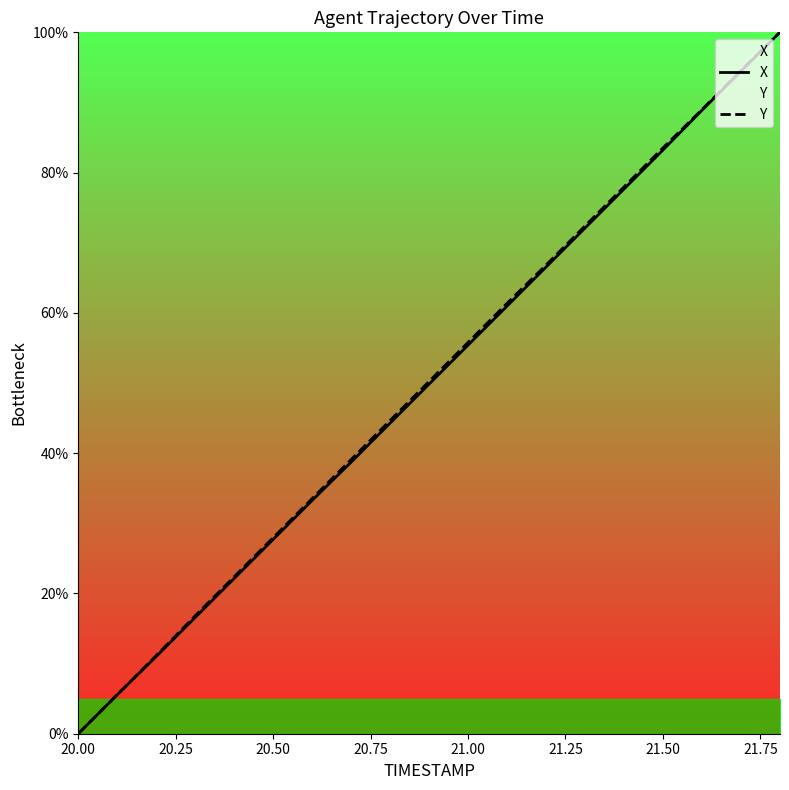

True or false: Y and X intersect in this chart.

False